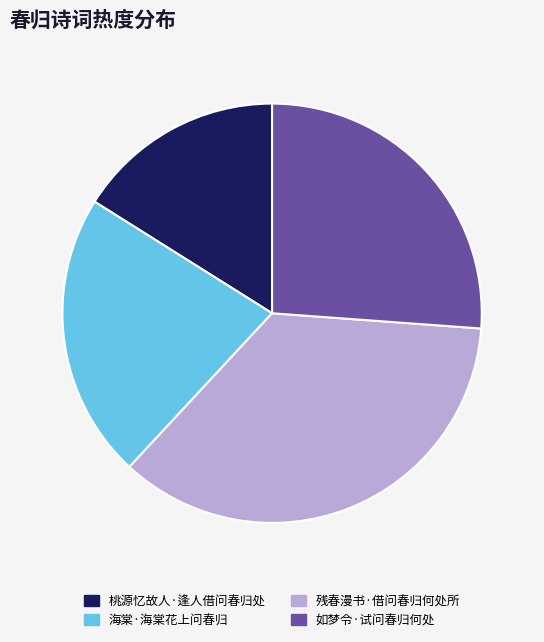

What is the ratio of the value at 桃源忆故人·逢人借问春归处 to the value at 海棠·海棠花上问春归?

0.7